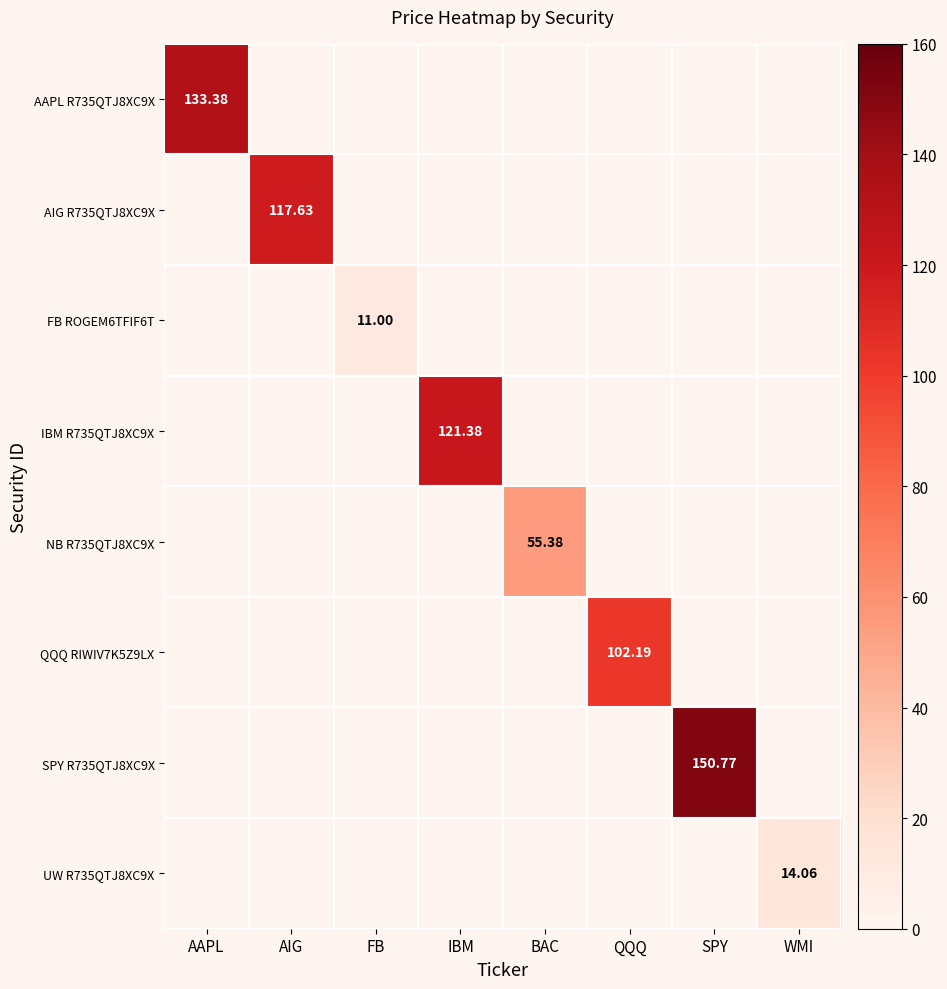

Which category has the highest value in the AAPL R735QTJ8XC9X series?

AAPL